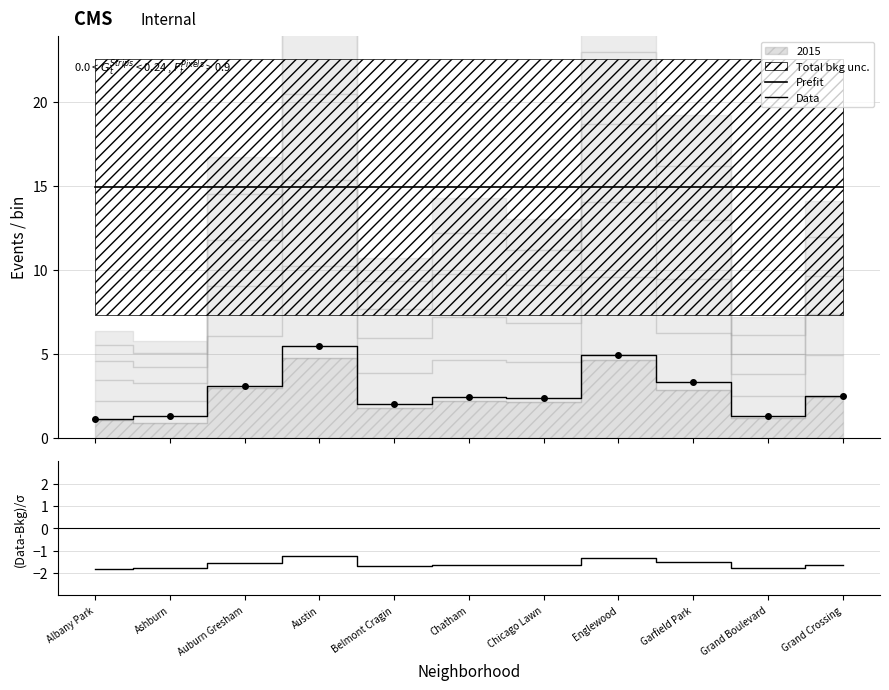

What is the average value of the Data series?

2.7